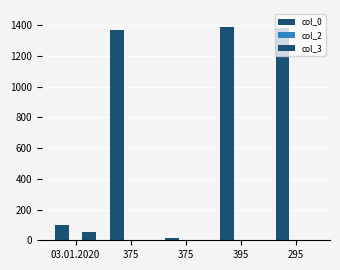

At which category is the sum across all series the highest?

395